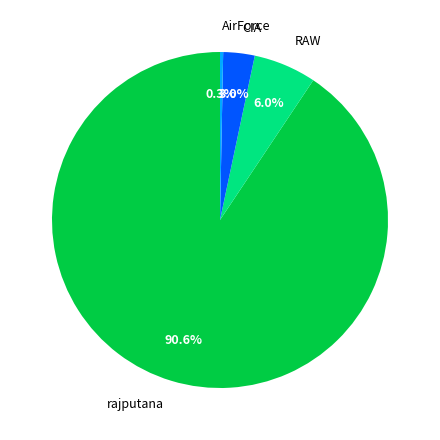

Count the number of slices in the pie.

4